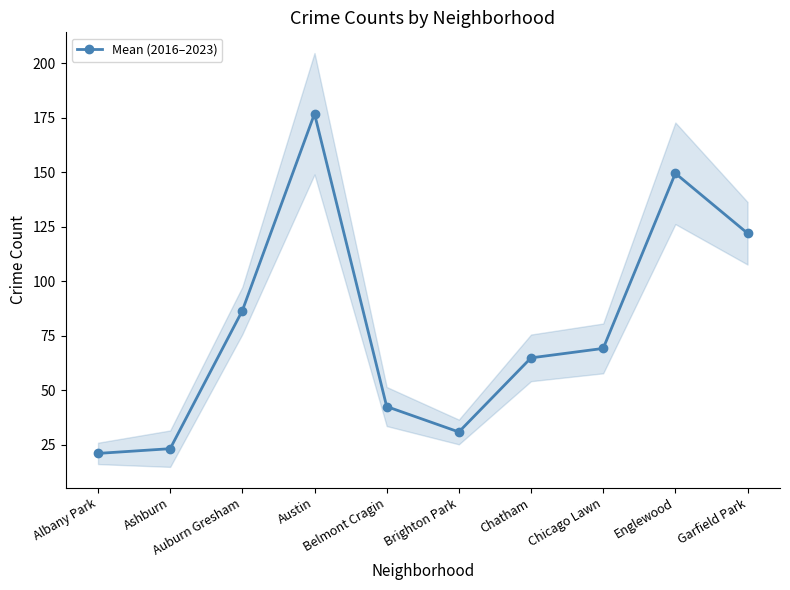

Which label corresponds to the smallest value in the chart?

Albany Park